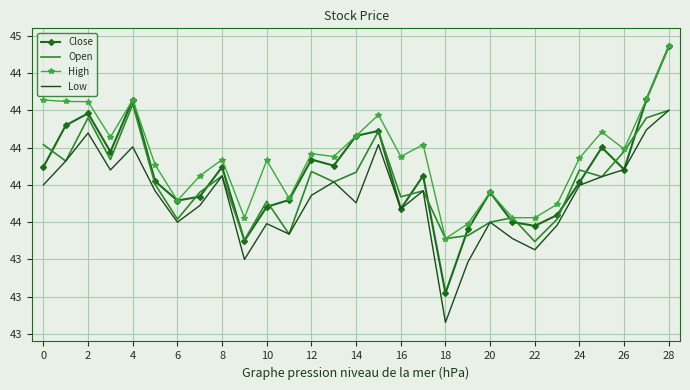

Which series has the largest range (max minus min)?

Close